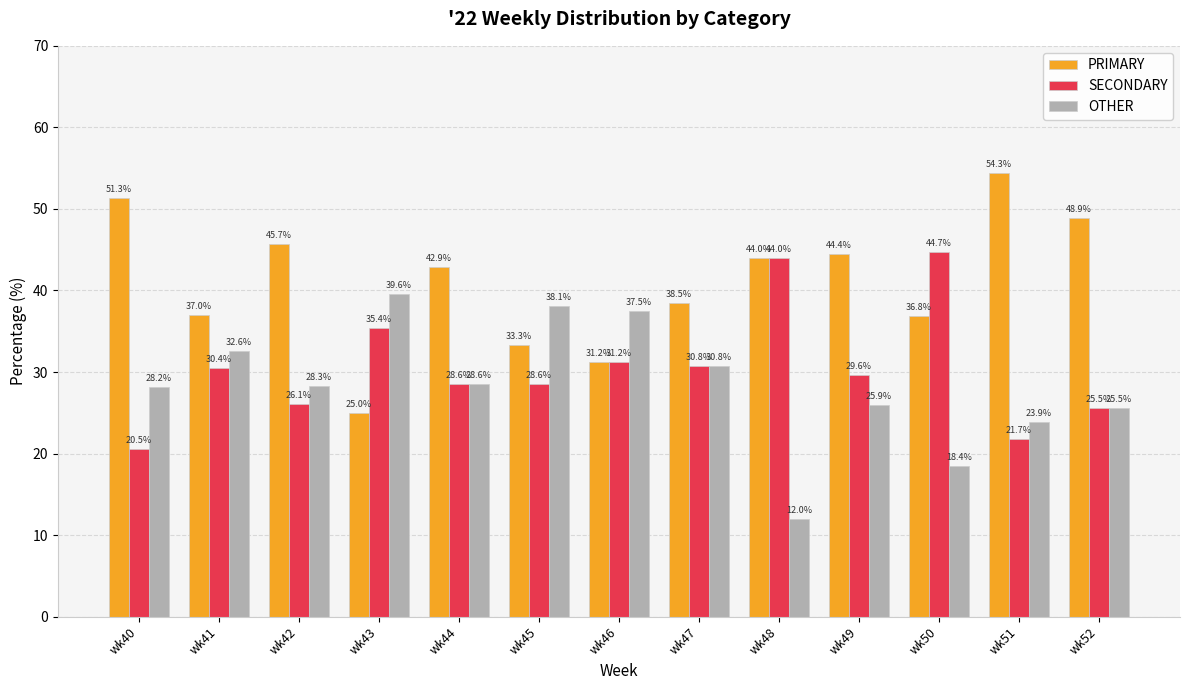

At which label does PRIMARY first exceed 42?

wk40